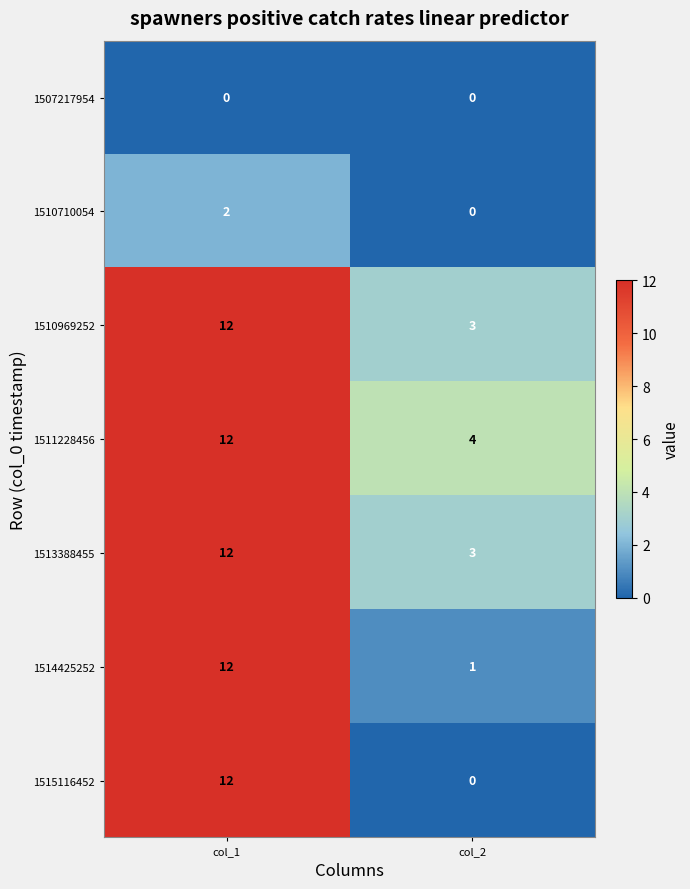

List the labels in order of 1510710054 value, largest first.

col_1, col_2